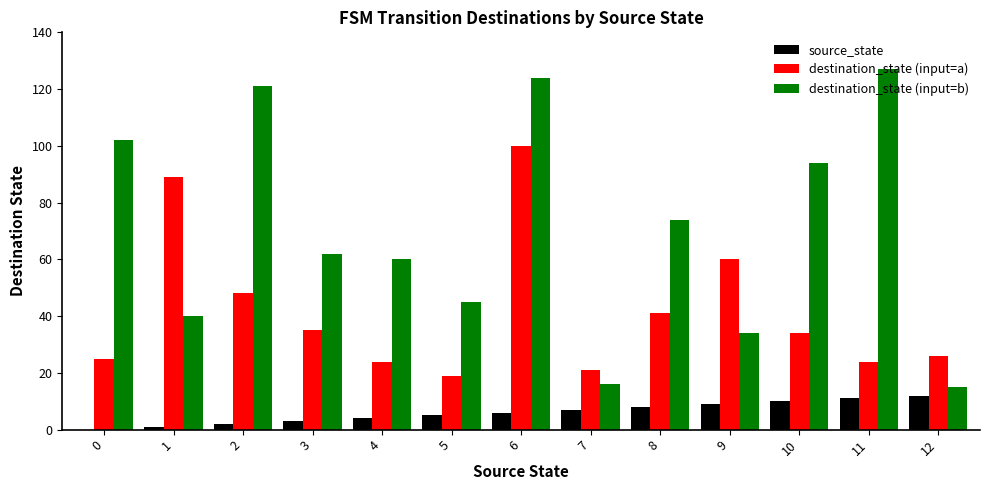

What are all the series names shown in the legend?

source_state, destination_state (input=a), destination_state (input=b)